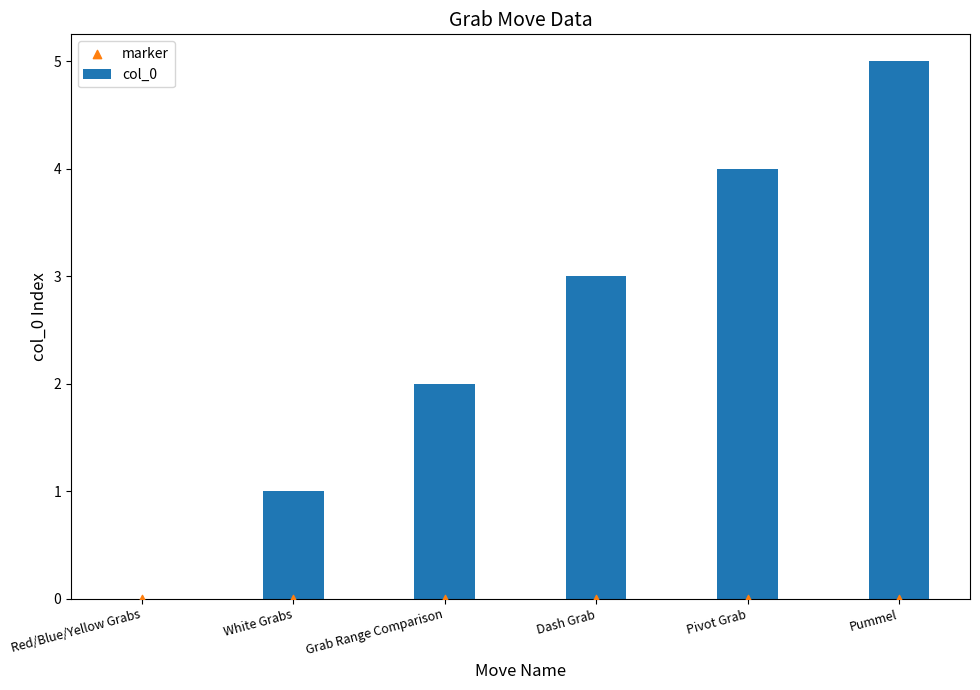

Which series contains the lowest Y value?

col_0